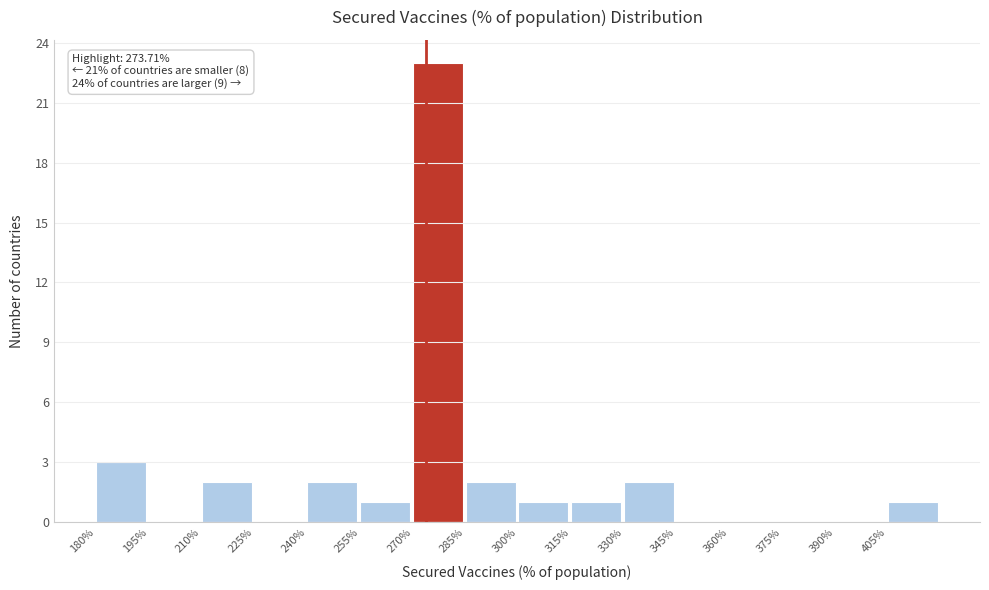

Which range on the x-axis has the tallest bar?

270 to 285